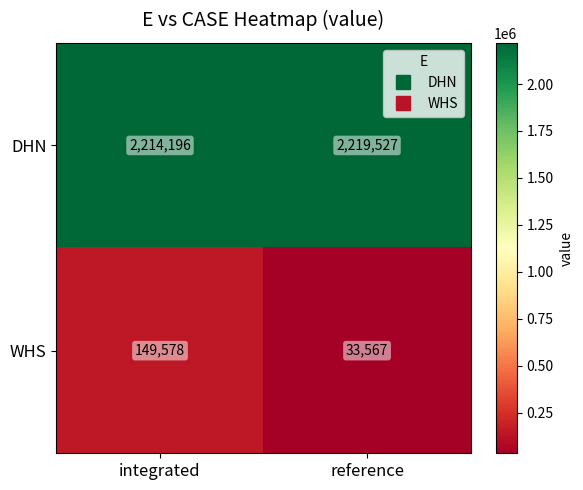

What is the smallest value displayed?

33567